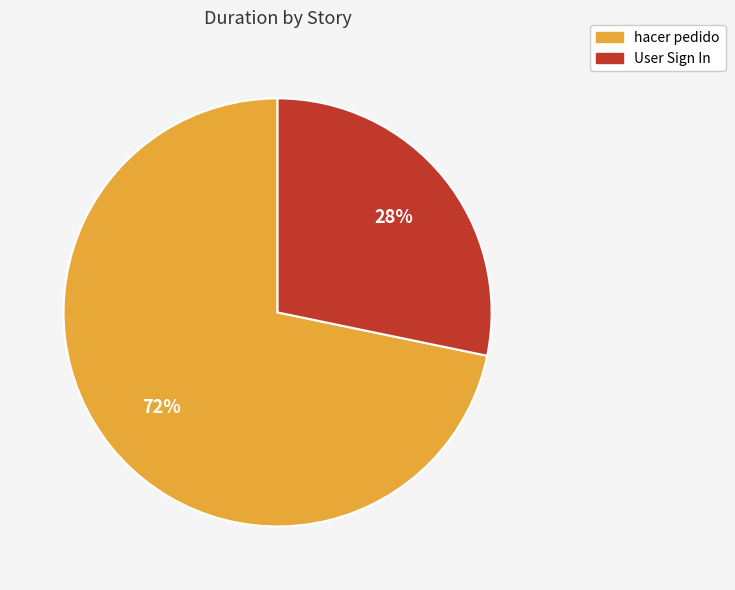

Between User Sign In and hacer pedido, which is larger?

hacer pedido